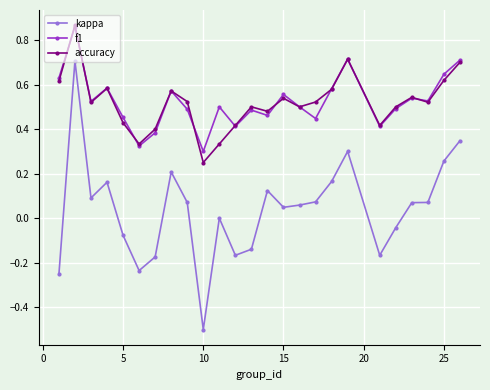

How many series are shown in this chart?

3